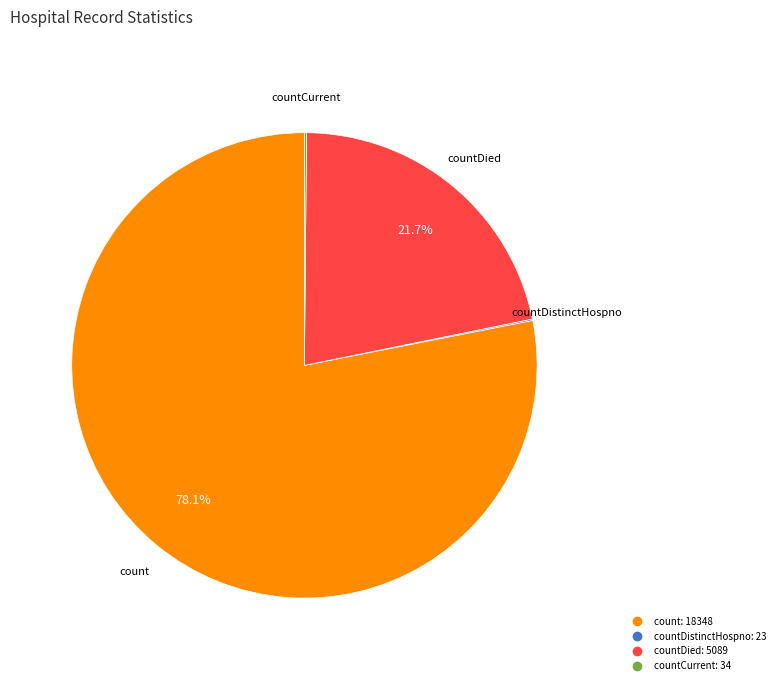

Is there any slice that represents more than half of the pie?

Yes